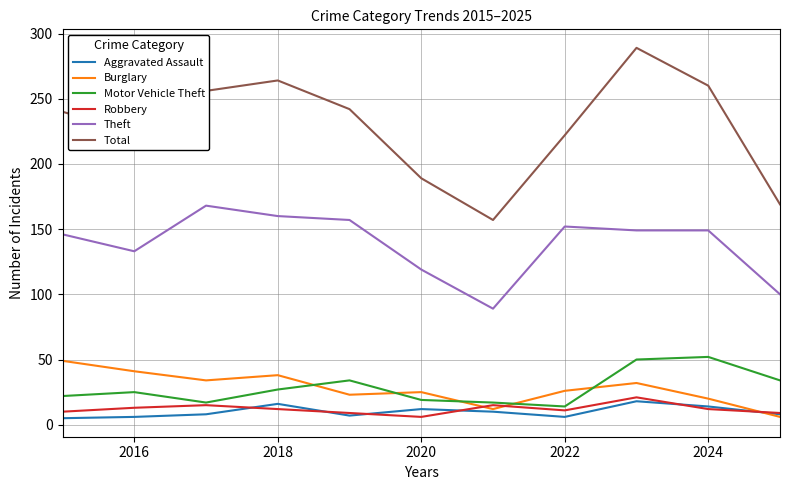

Count the number of data series in this chart.

6